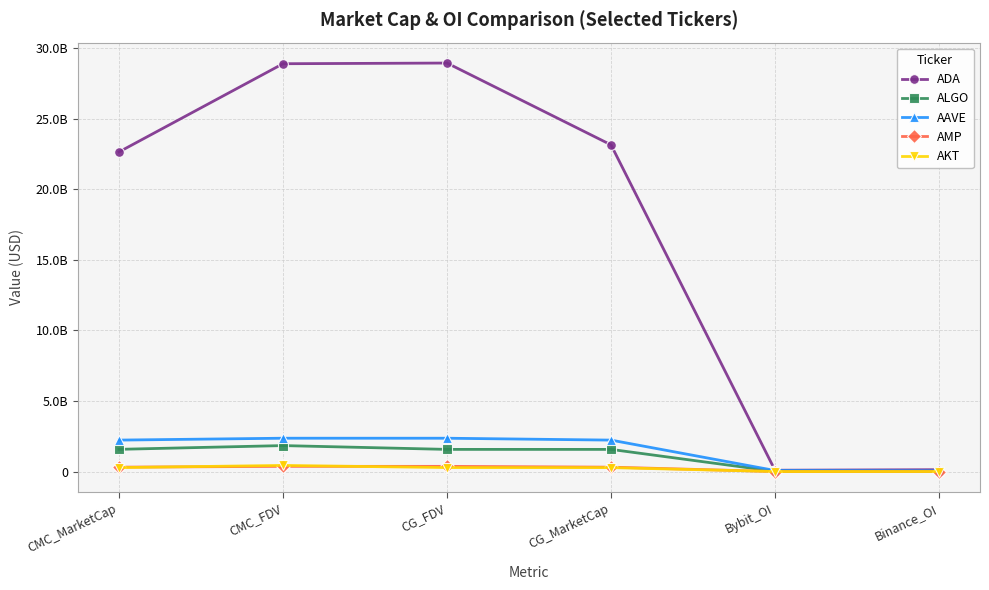

Reading left to right, what are all the values shown in this chart?

ADA: 22645686984.9	28894623450.8	28942990720.0	23146786242.0	92335935.0	129769288.0
ALGO: 1573095990.9	1838662810.9	1568807287.0	1568765539.0	13048100.0	12030600.0
AAVE: 2227506669.4	2360745531.0	2359842094.0	2226654222.0	72861251.0	49691461.0
AMP: 310063382.7	366891416.9	366997558.0	310152955.0	0.0	0.0
AKT: 277610669.3	434429098.9	278543281.0	277595180.0	1543222.0	1572318.0